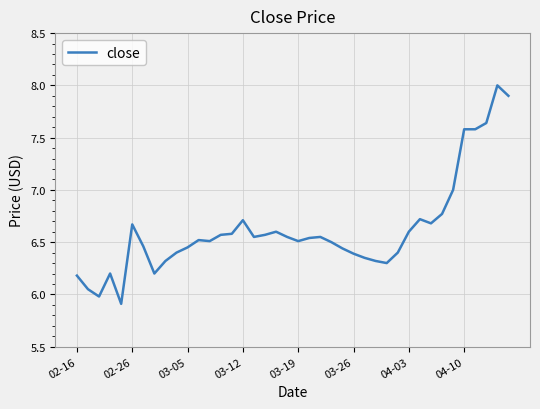

What is the smallest value displayed?

5.9